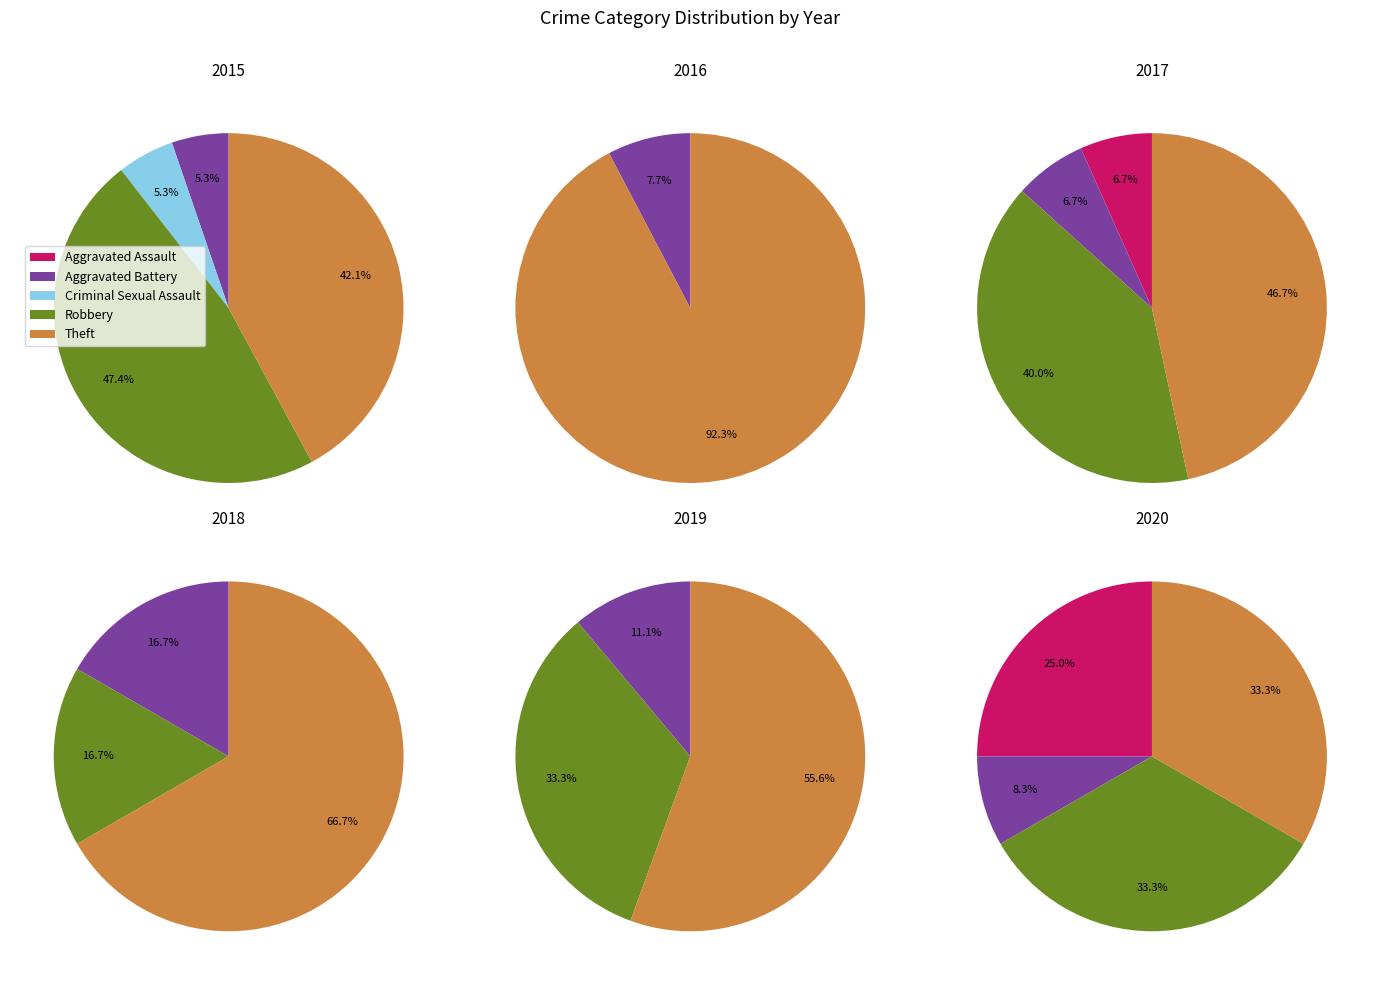

What portion of the pie excludes Aggravated Battery?

95.0%